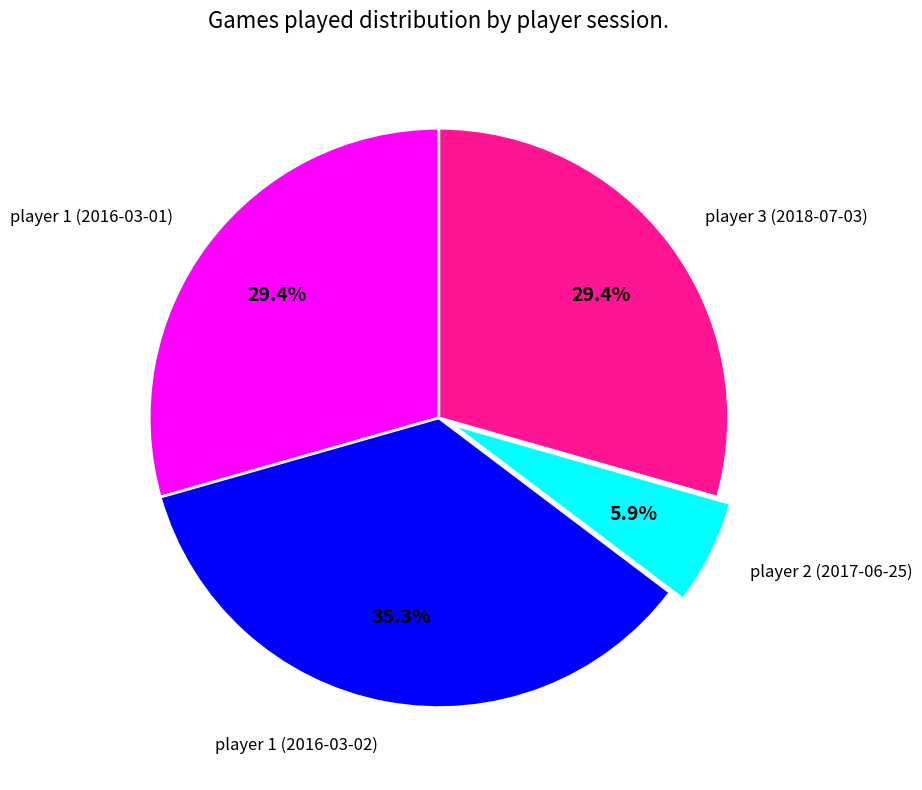

Which slice is the smallest?

player 2 (2017-06-25)